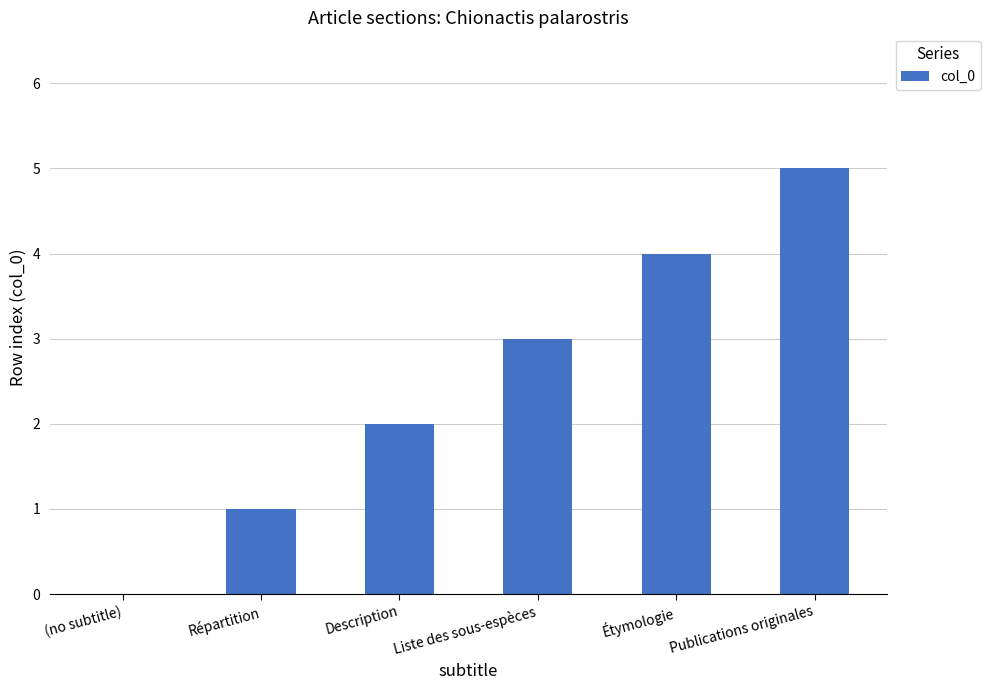

The value at (no subtitle) is 0. True or false?

True